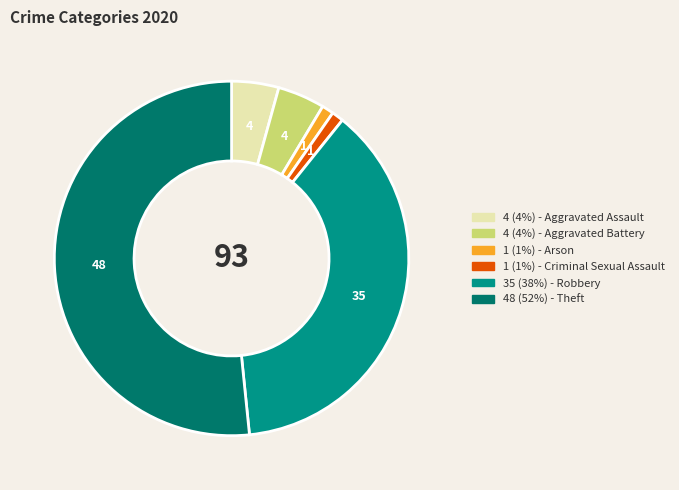

Is there a majority slice in this chart?

Yes